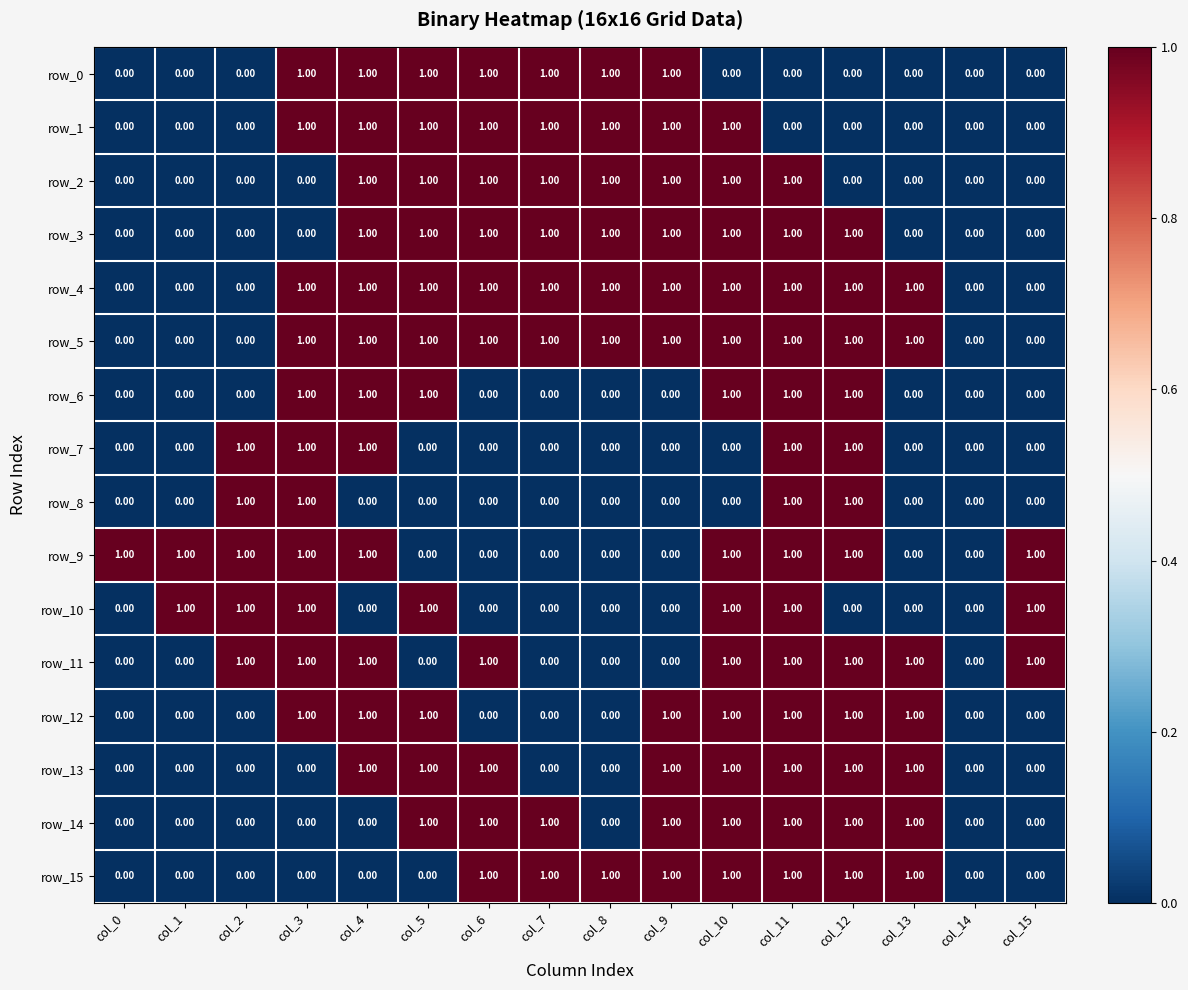

What is the sum of all row_8 values?

4